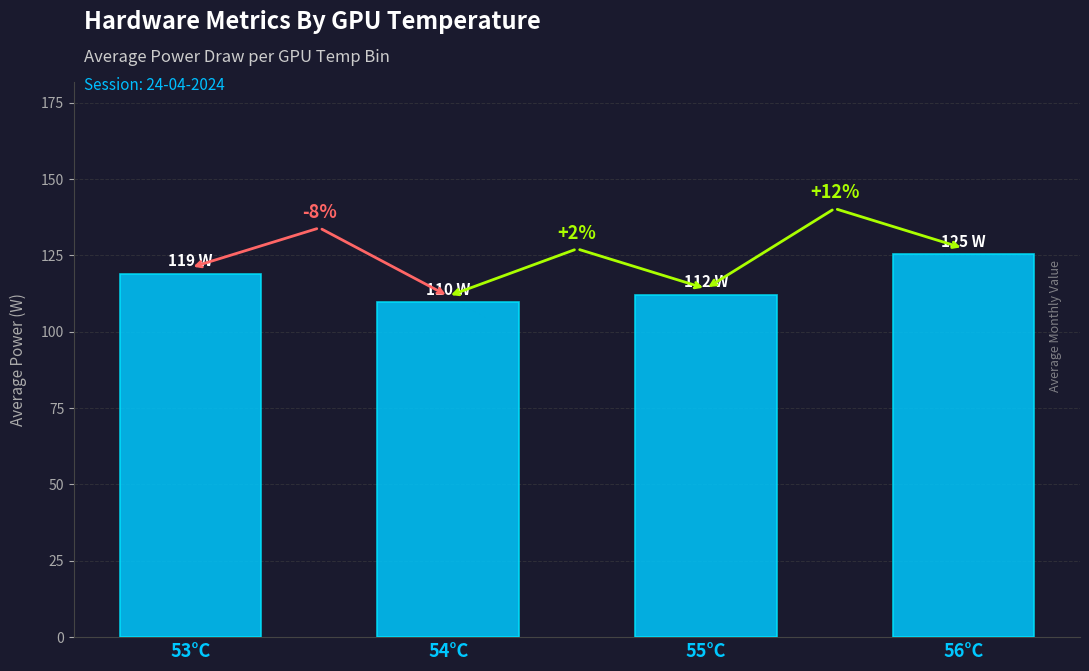

Reading left to right, list all the values displayed in this chart.

53°C=119.0	54°C=109.7	55°C=112.1	56°C=125.3